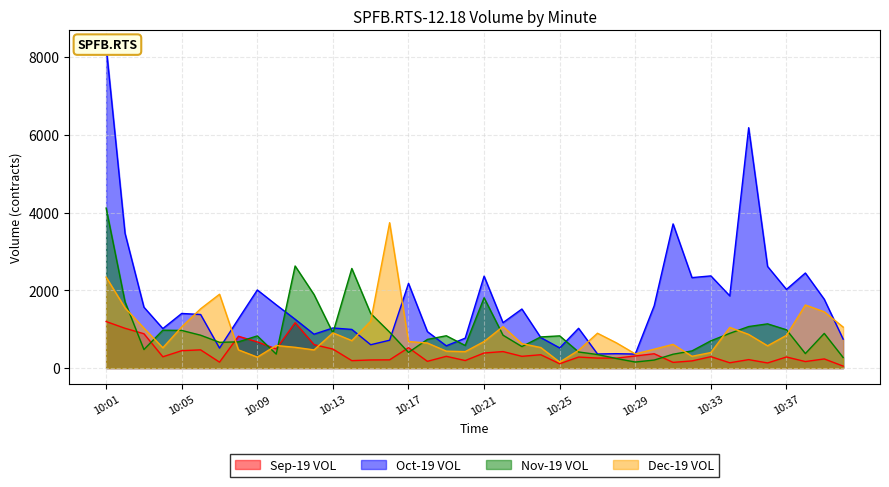

List the labels in order of Oct-19 VOL value, largest first.

10:01, 10:35, 10:31, 10:02, 10:36, 10:38, 10:33, 10:21, 10:32, 10:17, 10:37, 10:09, 10:34, 10:39, 10:10, 10:30, 10:03, 10:23, 10:05, 10:06, 10:08, 10:11, 10:22, 10:13, 10:26, 10:04, 10:14, 10:18, 10:12, 10:24, 10:20, 10:40, 10:16, 10:15, 10:19, 10:25, 10:07, 10:28, 10:27, 10:29